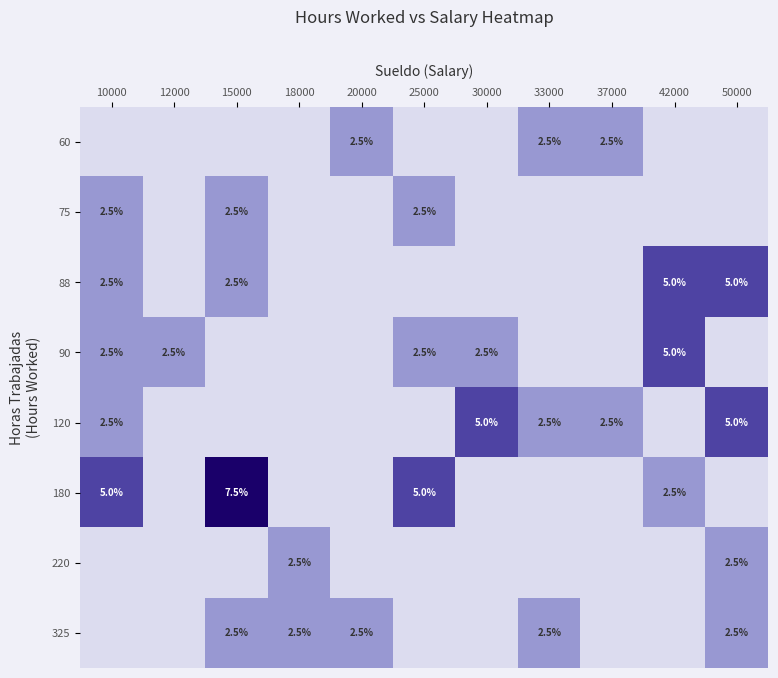

What is the total value across all series at 18000?

5.0